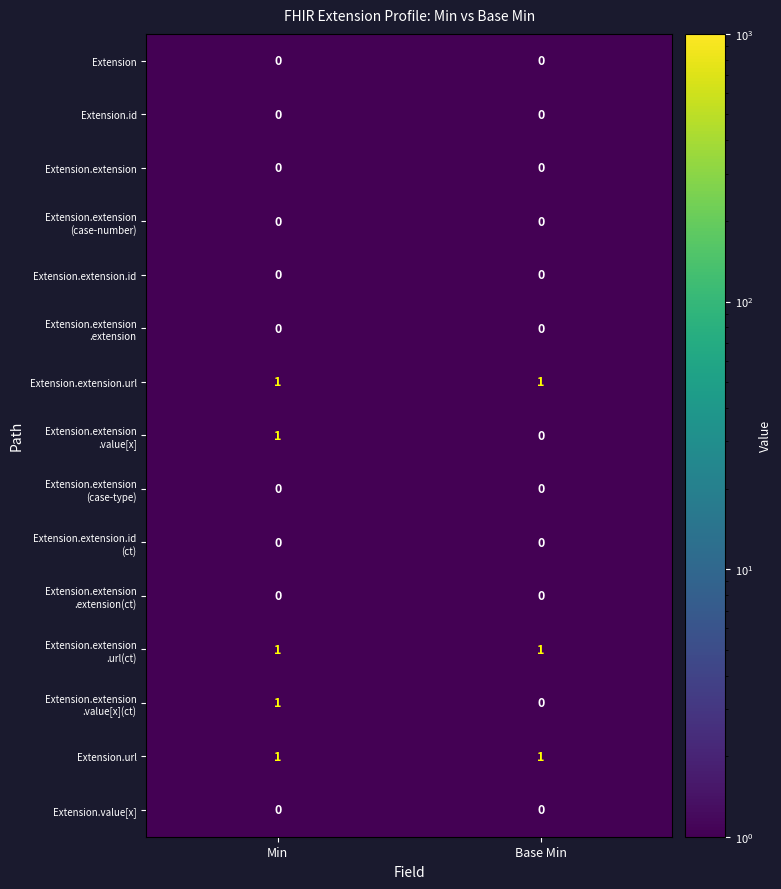

At which category is the sum across all series the highest?

Min